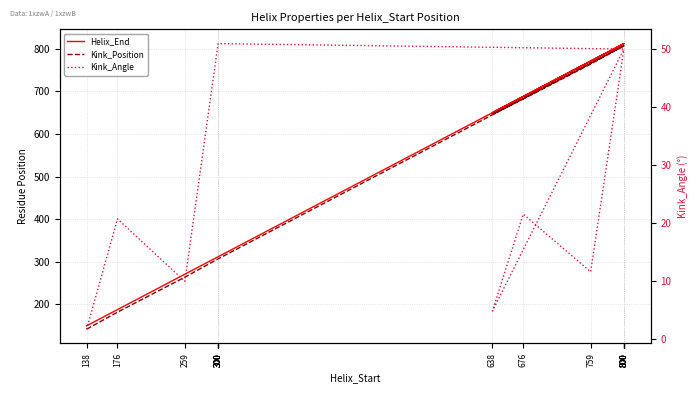

What is the highest value of the Helix_End series?

812.0